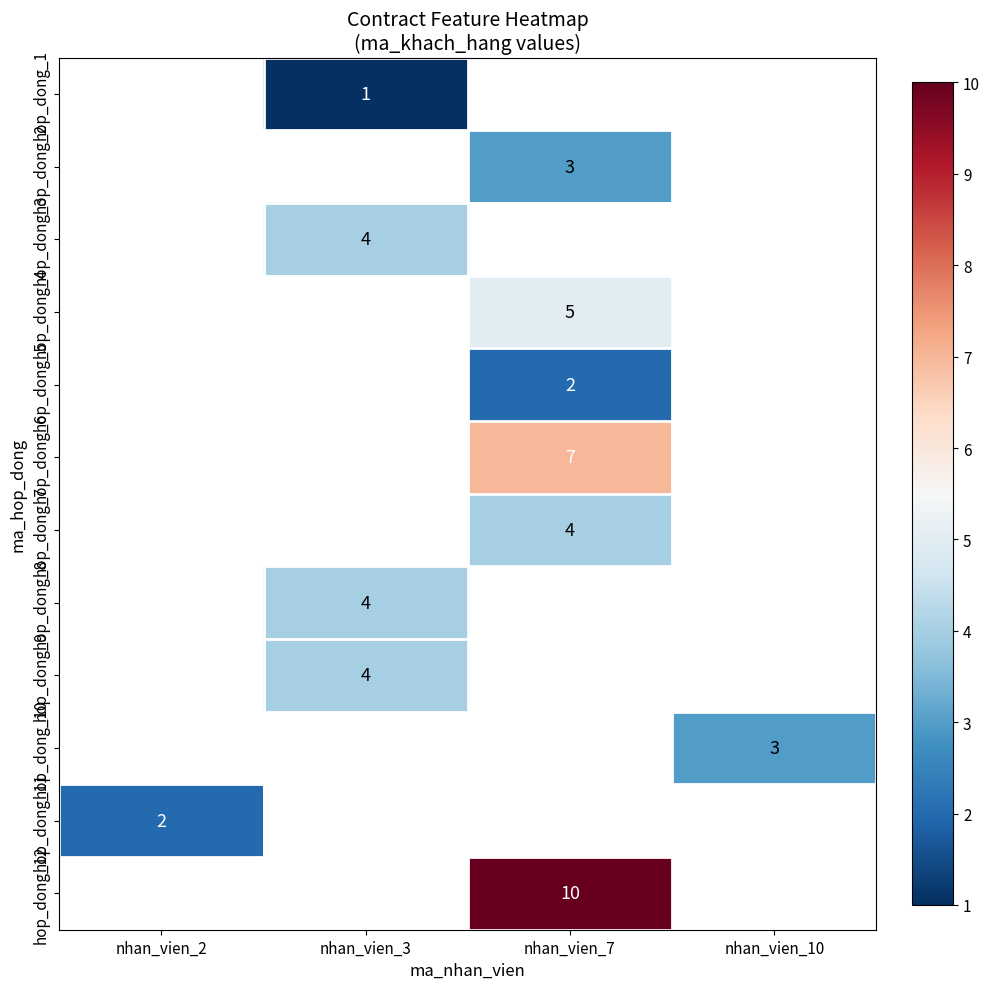

Count the number of categories in the chart.

4